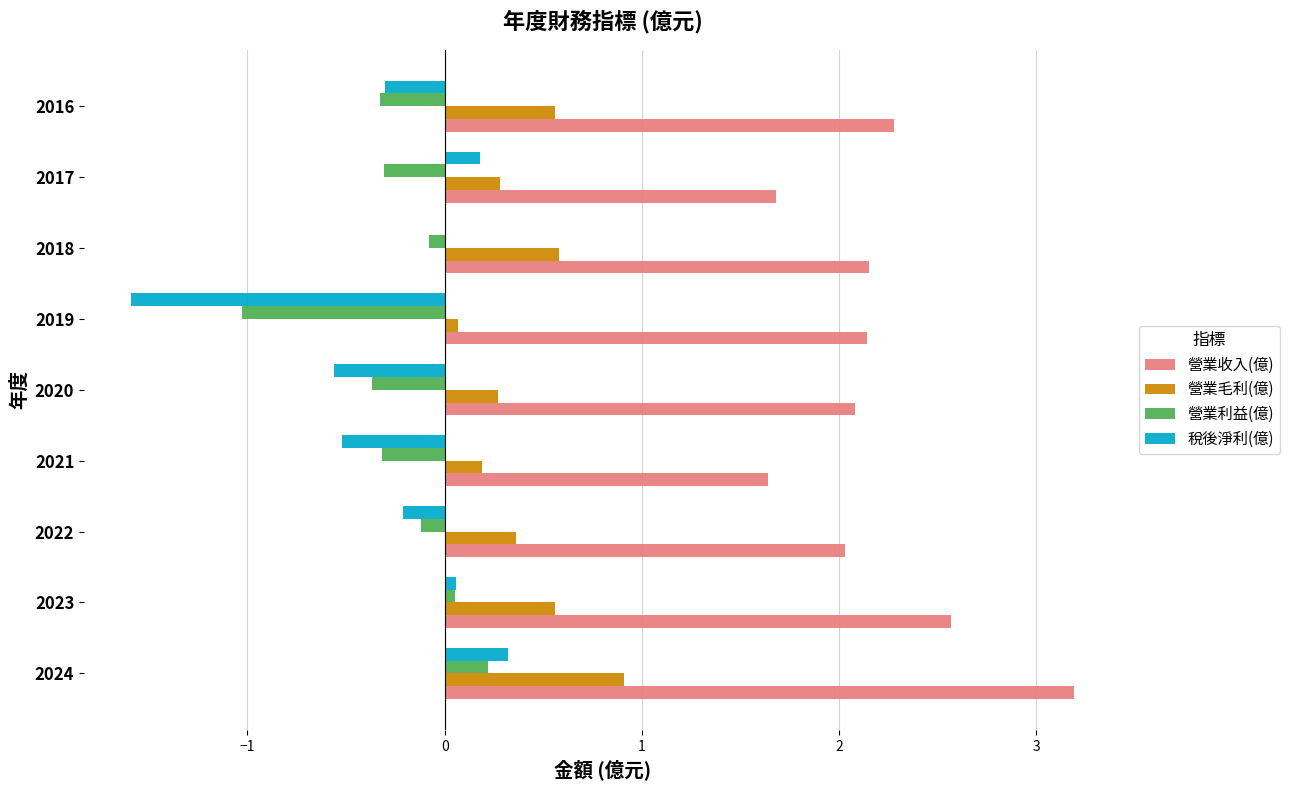

Between 2024 and 2017, which series saw the biggest shift?

營業收入(億)